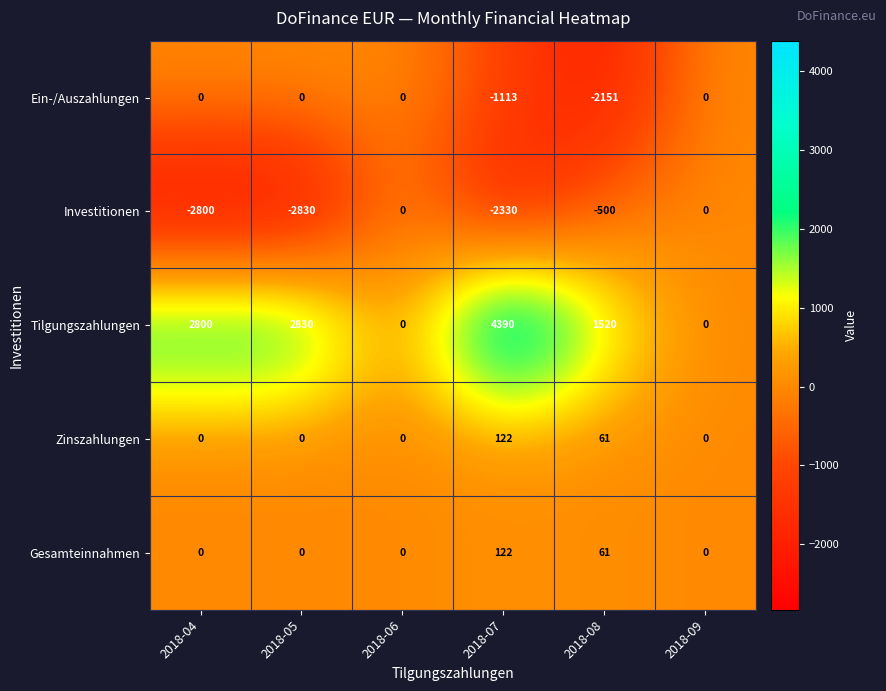

What is the smallest value displayed?

-2830